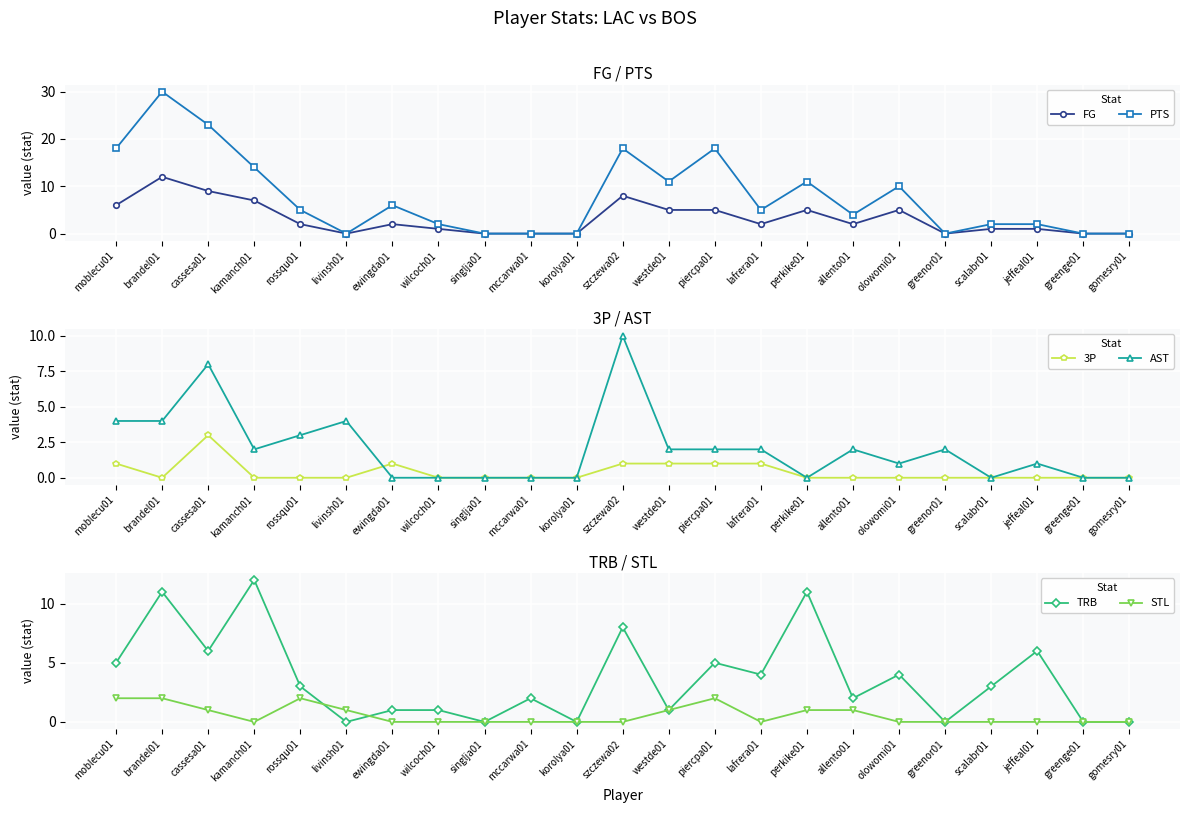

Which series has the largest total across all categories?

PTS